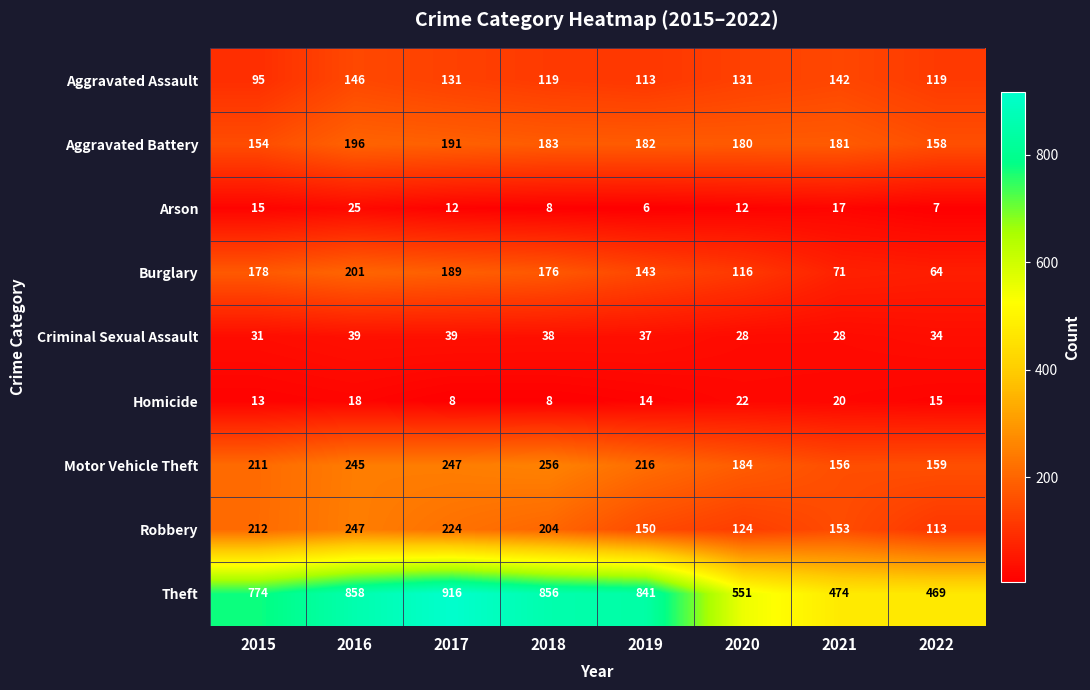

Is it true that Arson equals 10 at 2021?

False